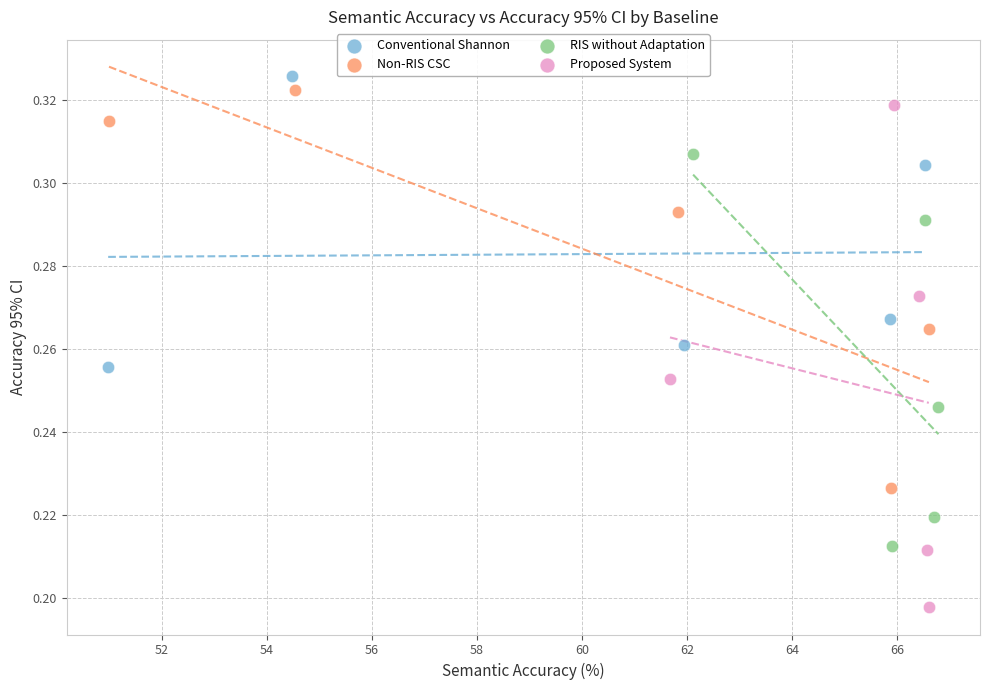

Which series reaches the minimum Y coordinate?

Proposed System